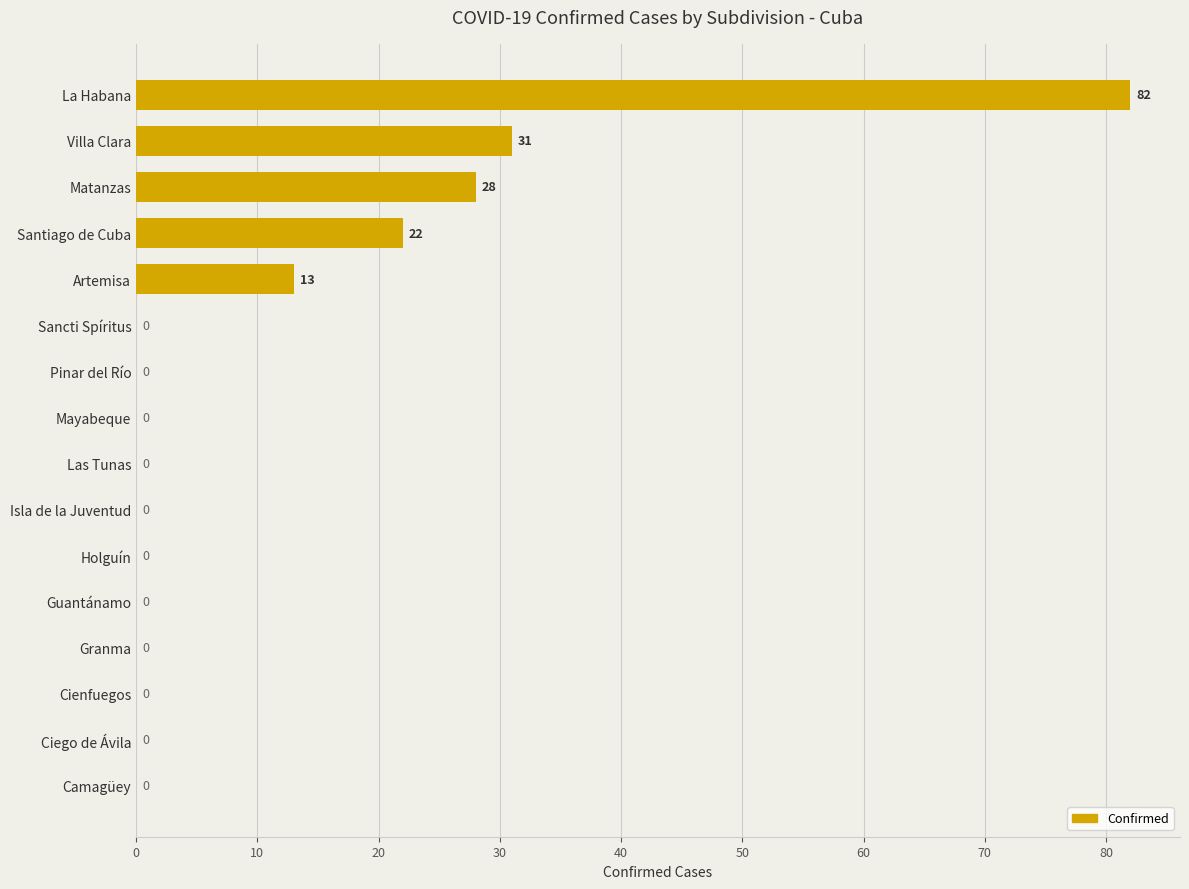

At which label is the value closest to 41?

Villa Clara